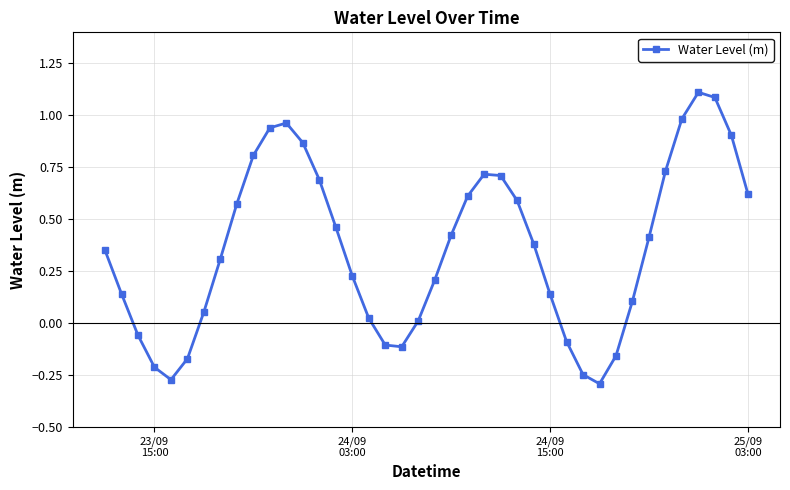

True or false: the data has more than 2 interior local peaks.

True